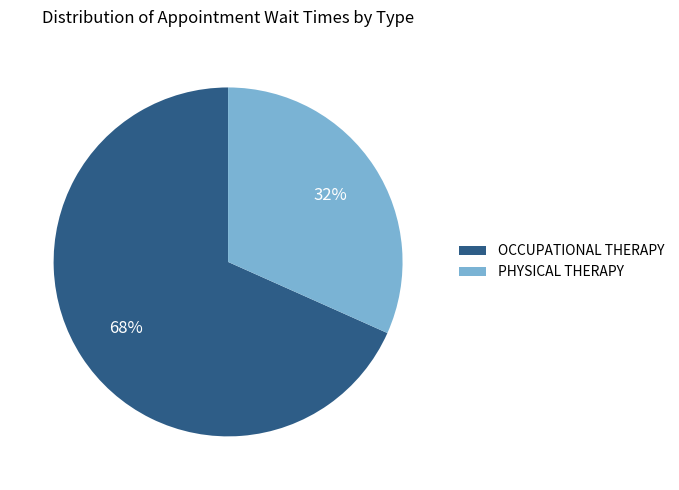

How many segments does this pie chart have?

2